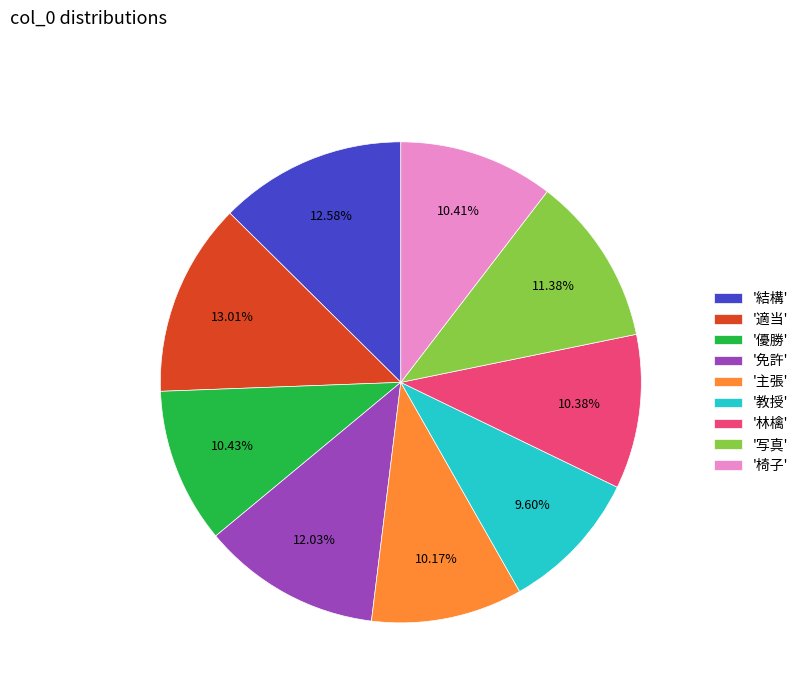

Does '写真' account for over 50% of the chart?

No